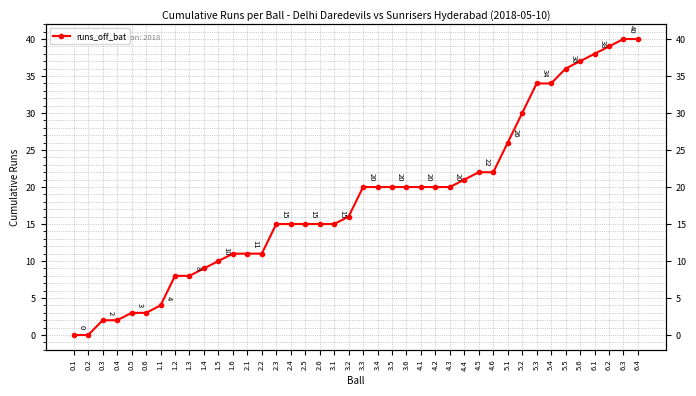

What is the label of the 33rd point from the right?

1.2